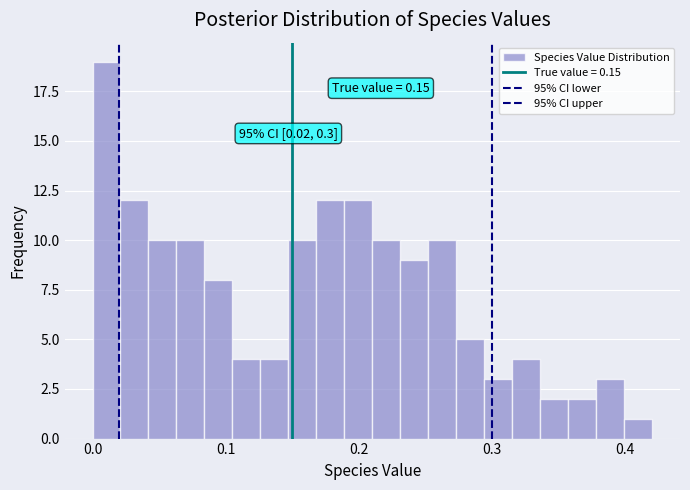

Around what value on the x-axis is the tallest bar? Give the approximate position of its centre, as read against the axis.

0.01